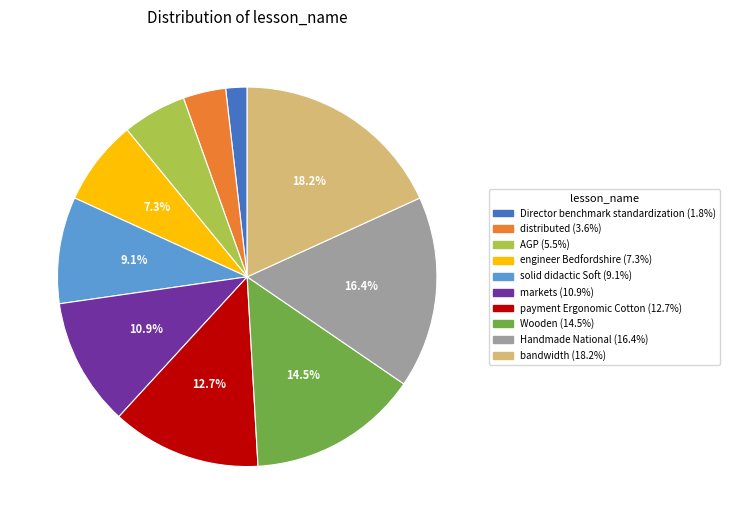

Is Director benchmark standardization the majority of the pie?

No